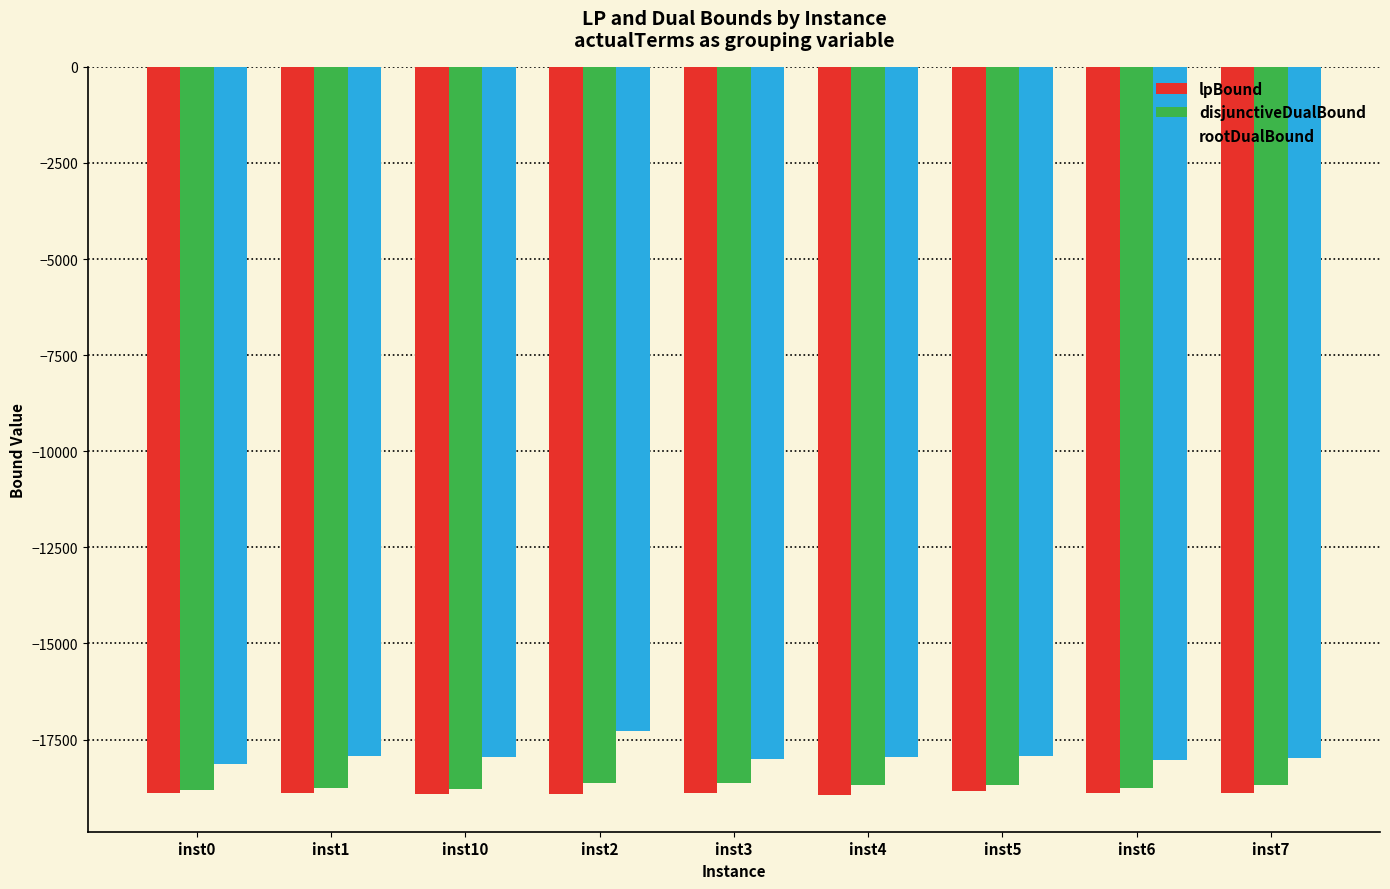

The disjunctiveDualBound series shows -18789.6 at inst10. True or false?

True